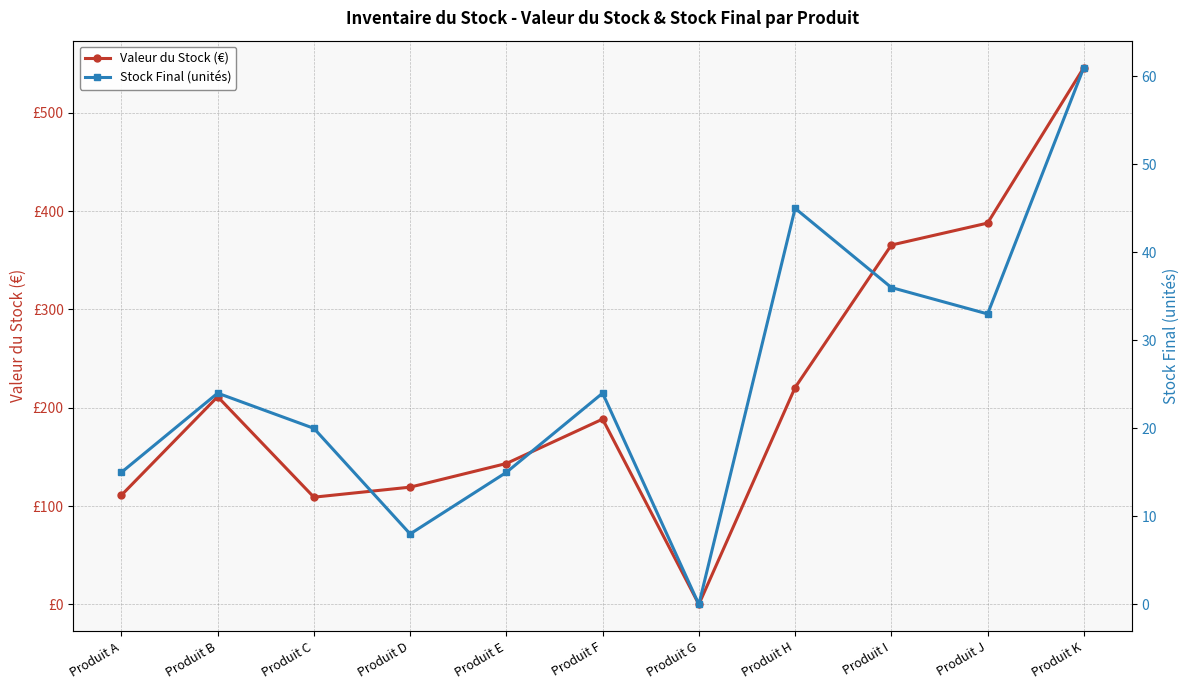

Read the Valeur du Stock (€) value at Produit K.

546.0